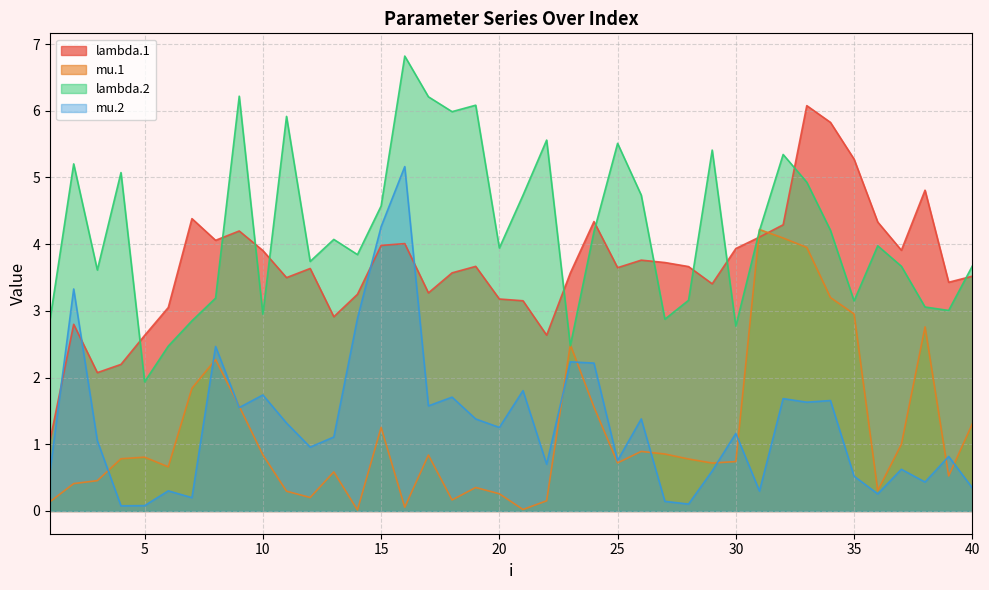

At which category does lambda.1 reach its first local peak?

2